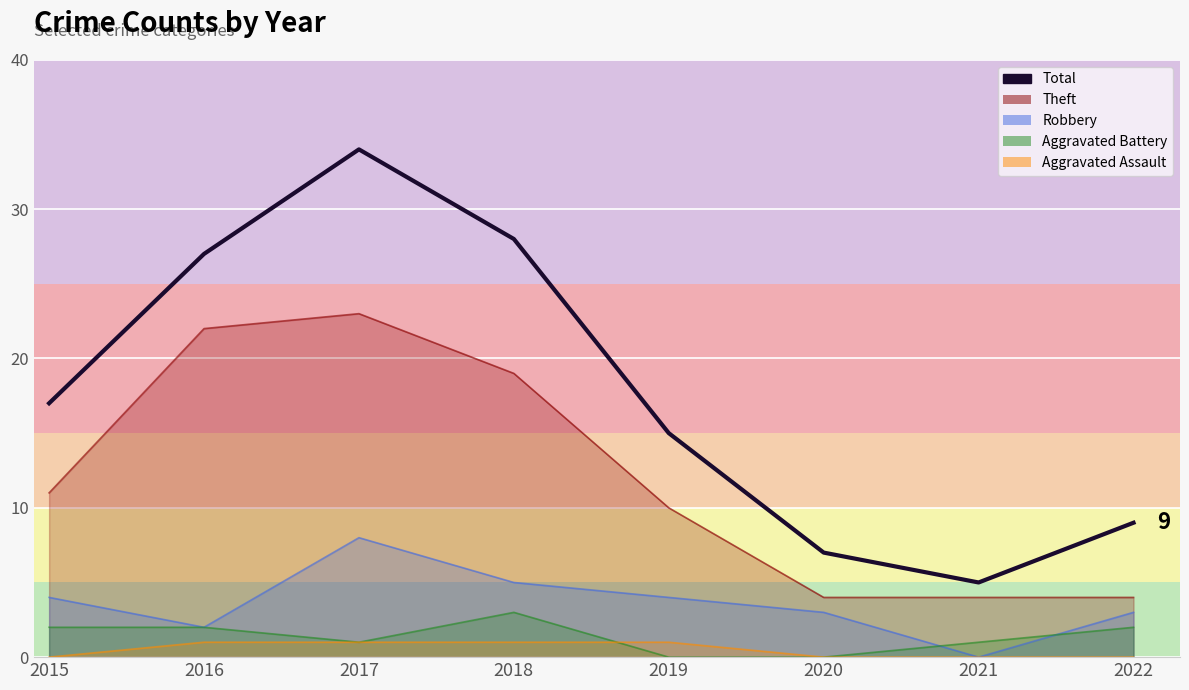

The value at 2018 is 28. True or false?

True